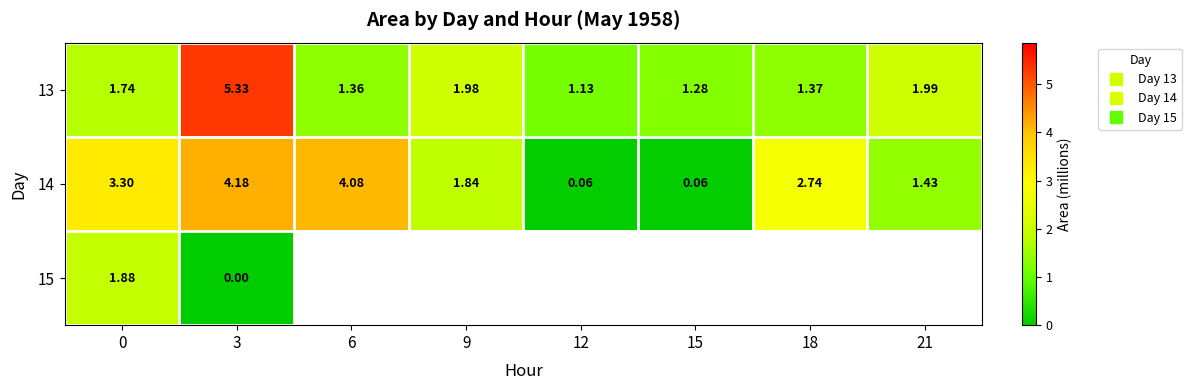

What is the spread (max minus min) of values at 0?

1.6